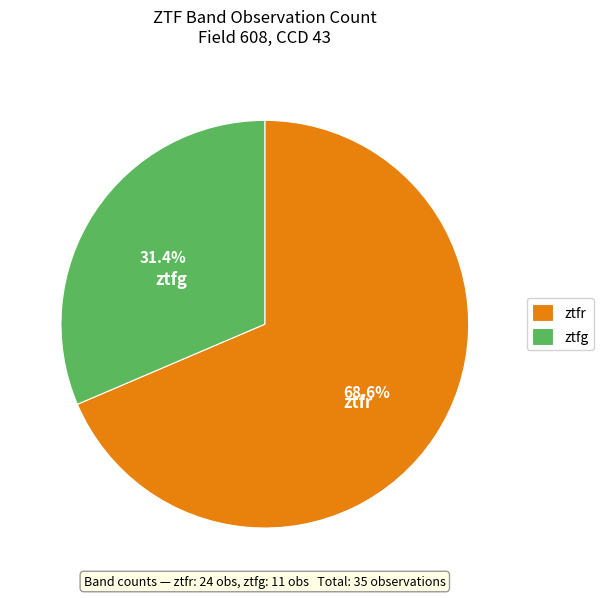

True or false: ztfg accounts for 31% of the total.

True